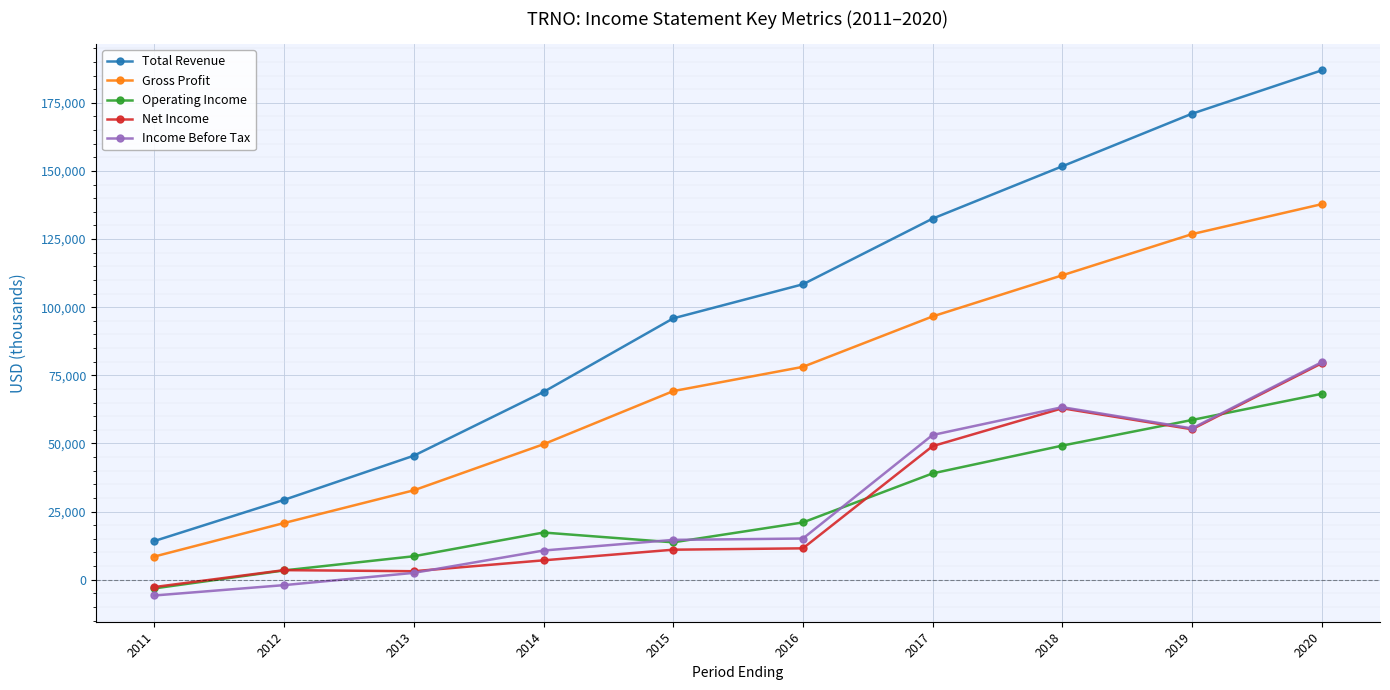

The Total Revenue series shows 95900 at 2015. True or false?

True